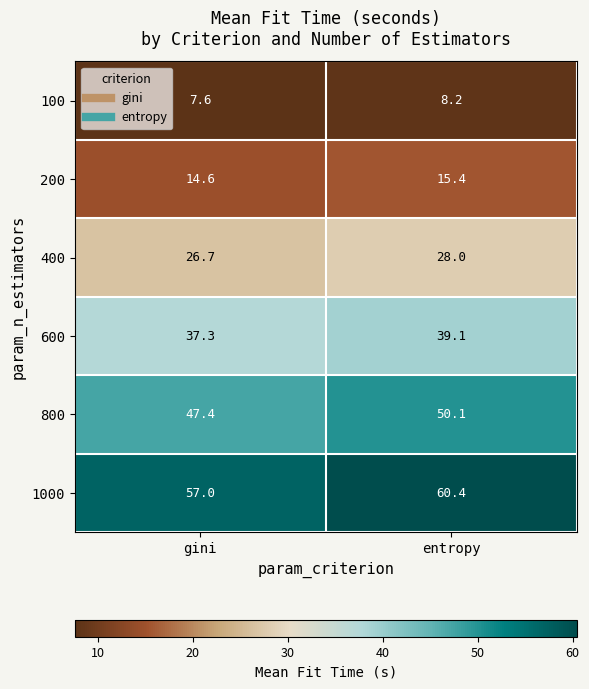

What is the difference between the maximum and minimum values in the 600 series?

1.8